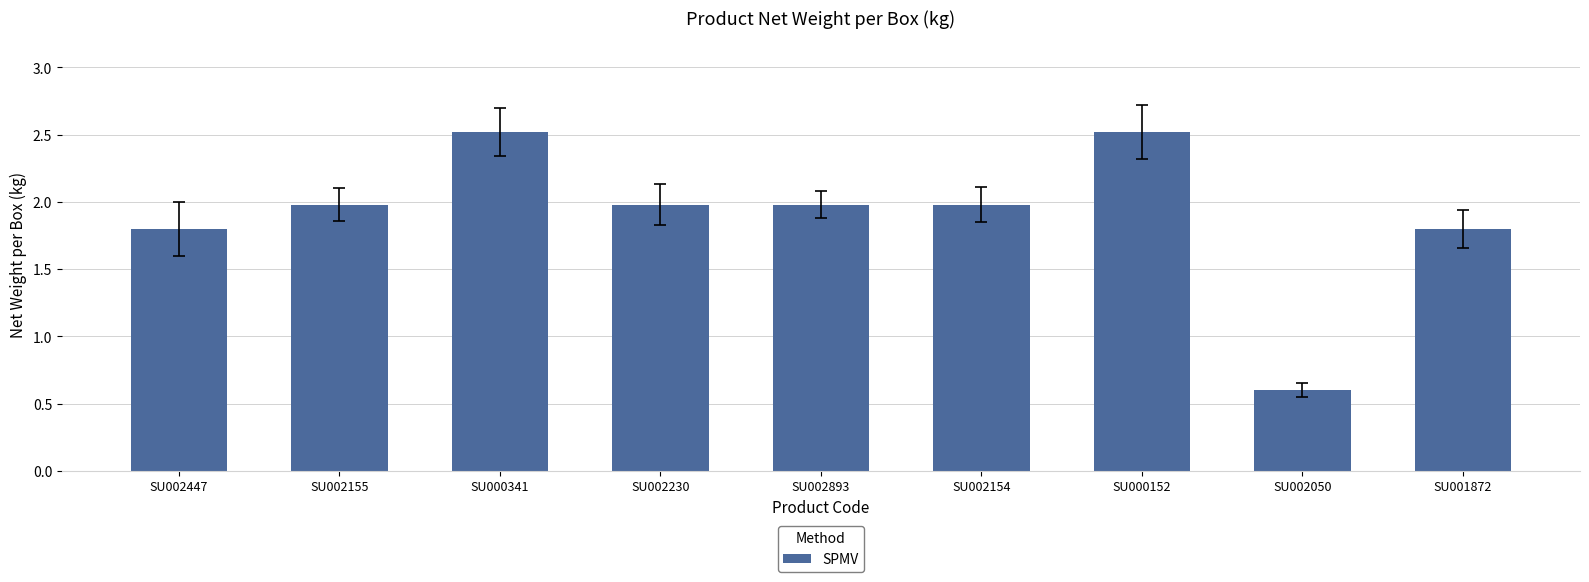

What is the label of the 4th bar from the right?

SU002154